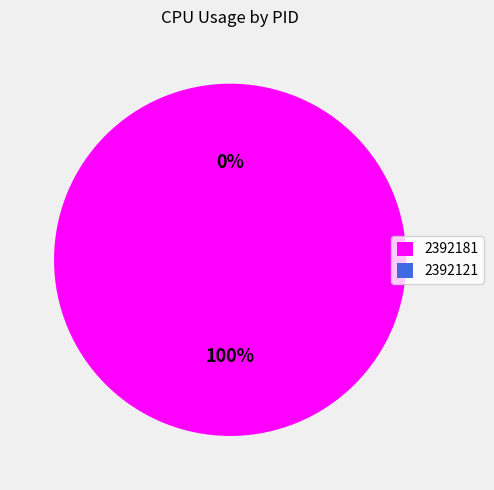

Is the sum of 2392181 and 2392121 greater than half?

Yes